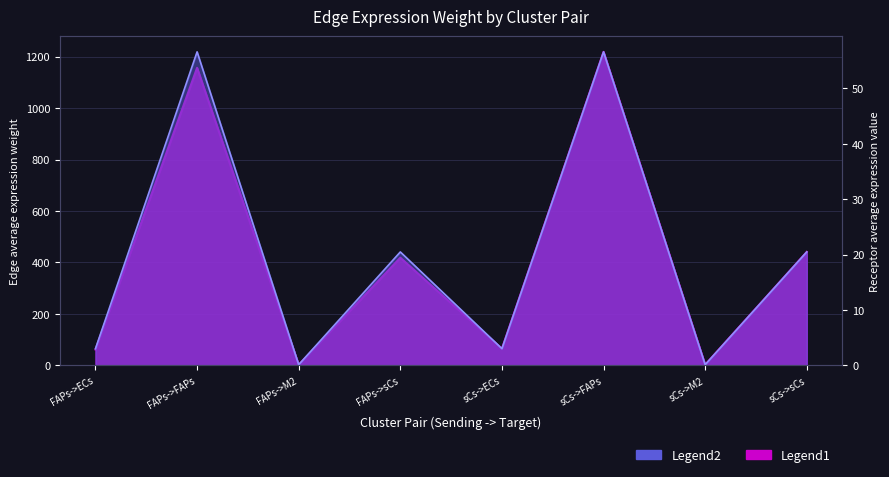

True or false: Edge total expression weight and Edge average expression weight cross at least once.

False